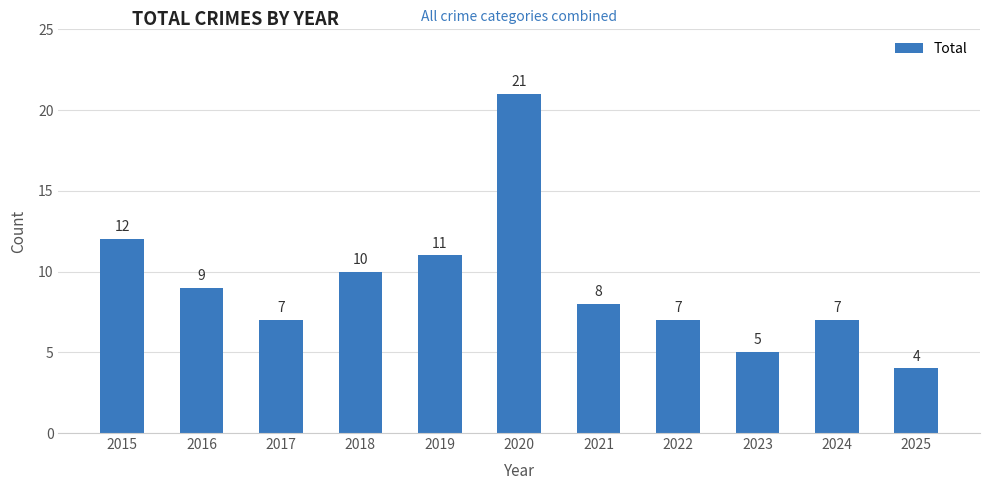

True or false: the data shows 8 at 2021.

True